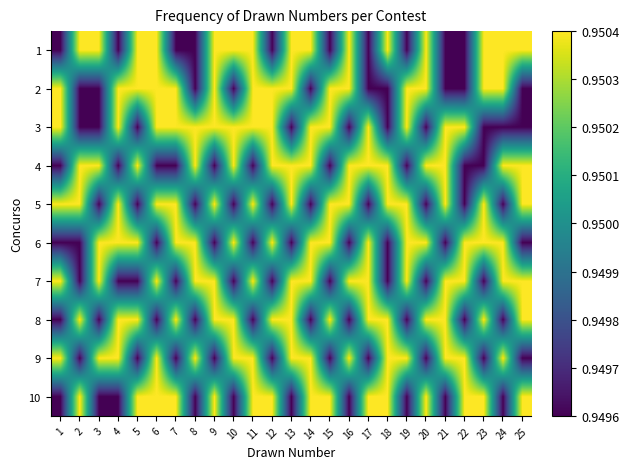

Rank the series by their maximum value, from highest to lowest.

10, 6, 3, 1, 2, 8, 5, 7, 9, 4